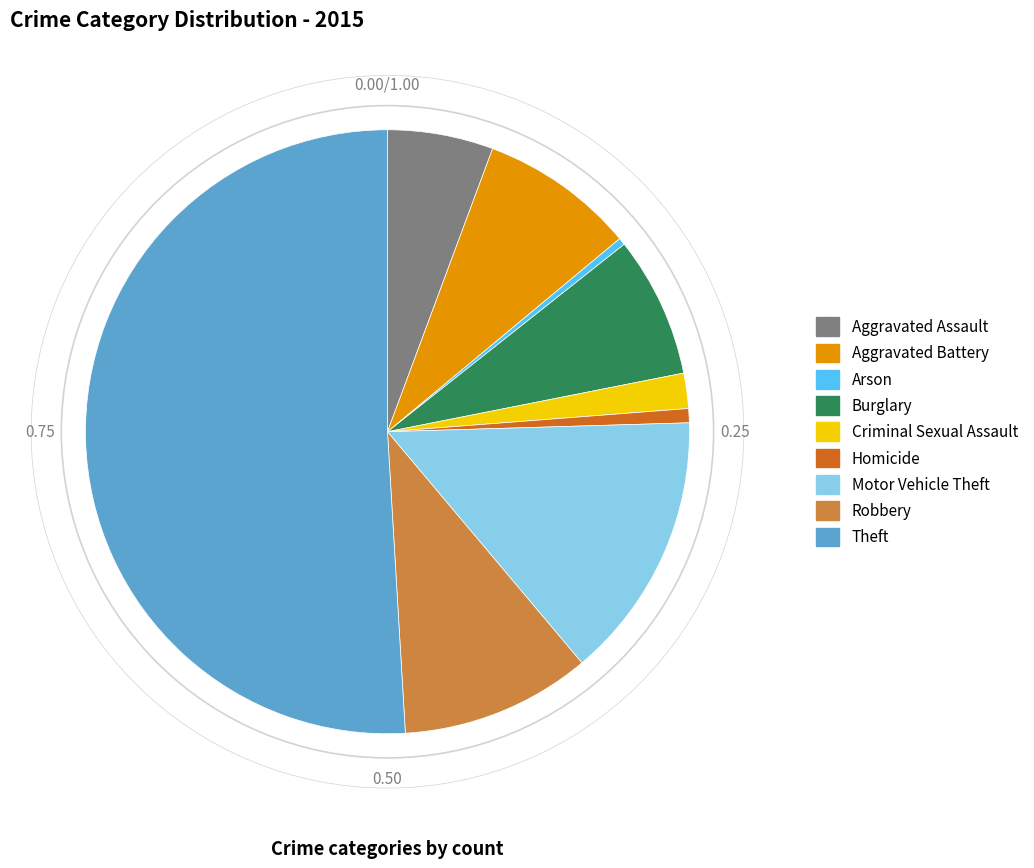

Between Theft and Motor Vehicle Theft, which is larger?

Theft